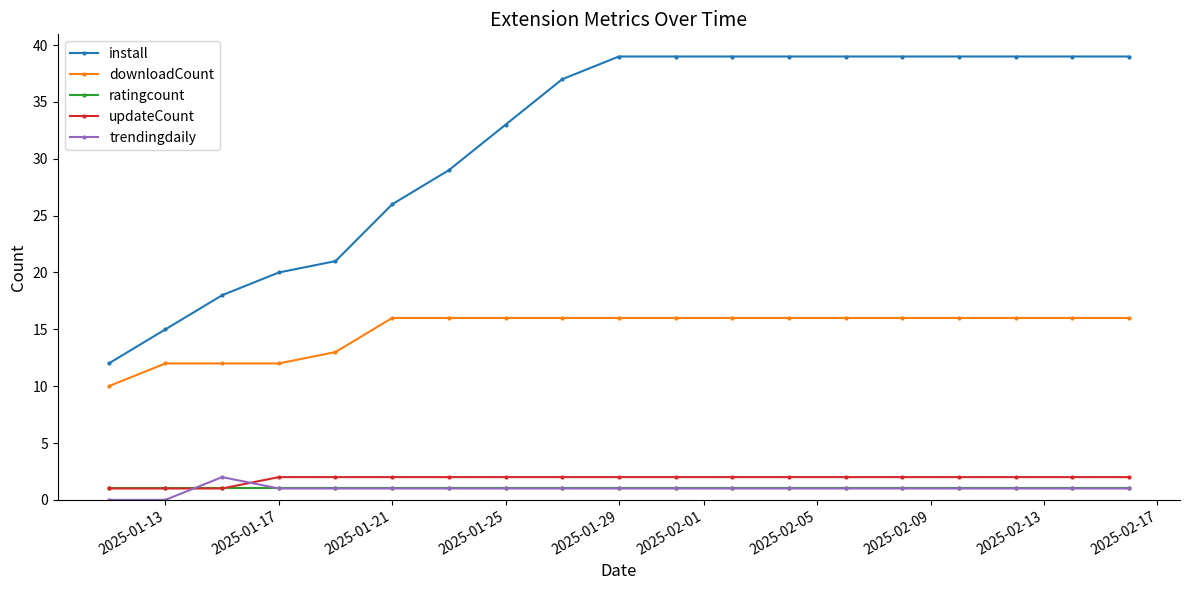

Which series has the largest range (max minus min)?

install